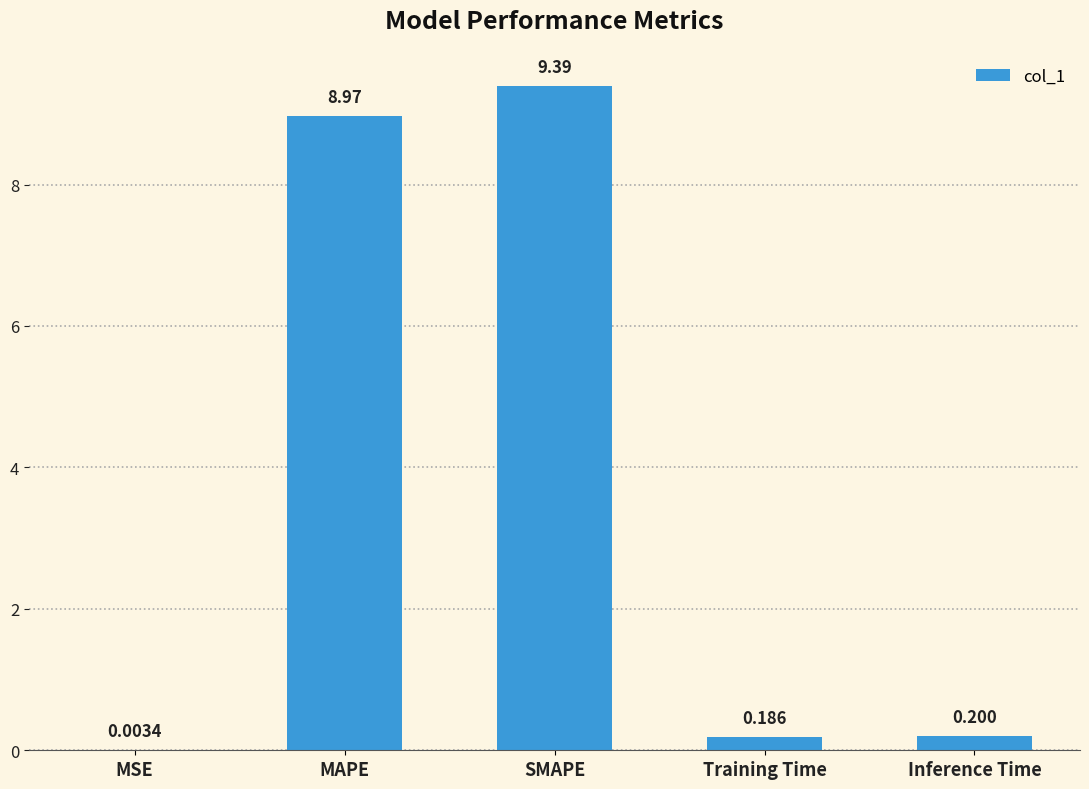

Which has a higher value, SMAPE or Training Time?

SMAPE